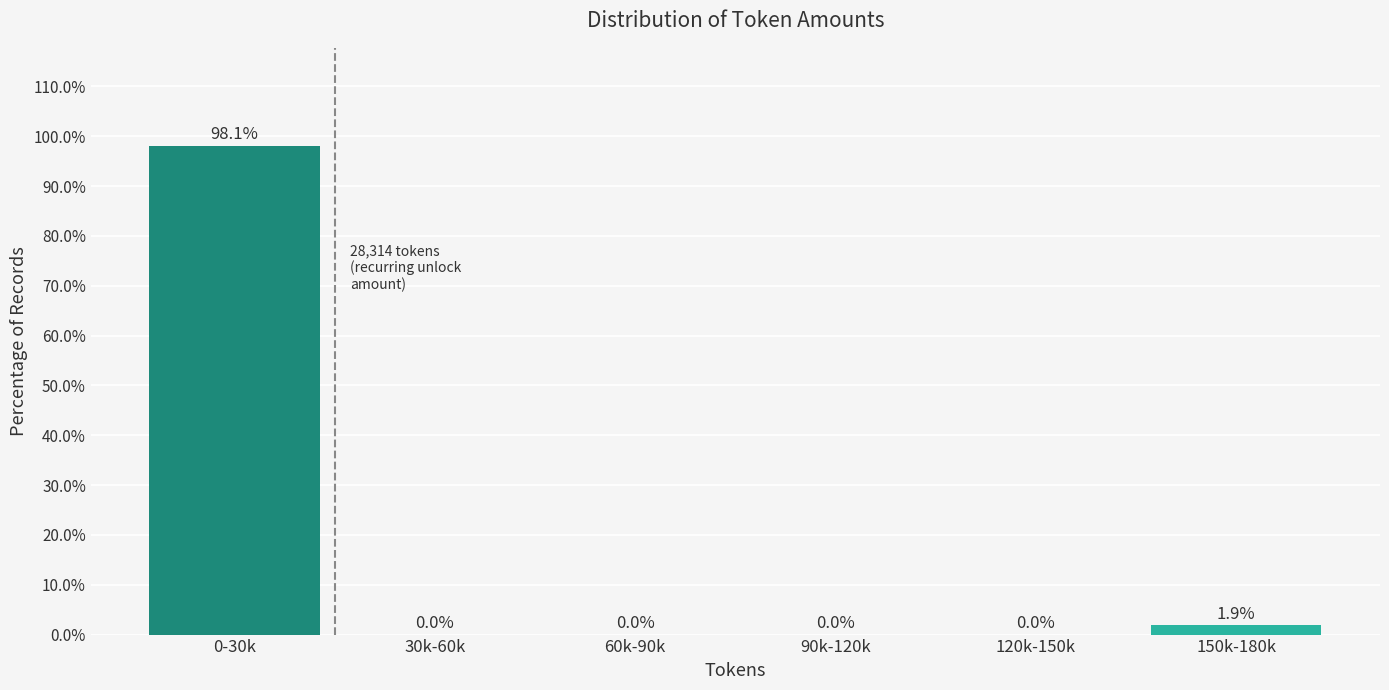

Reading right to left, transcribe all the data shown in this chart.

150k-180k=1.9	120k-150k=0.0	90k-120k=0.0	60k-90k=0.0	30k-60k=0.0	0-30k=98.1